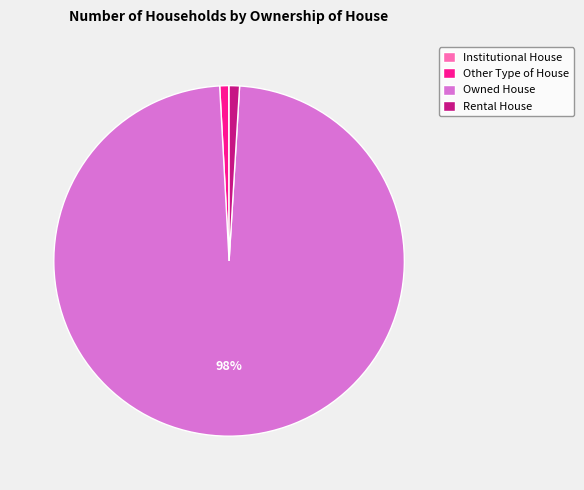

To the nearest percent, what is the average slice percentage?

25%